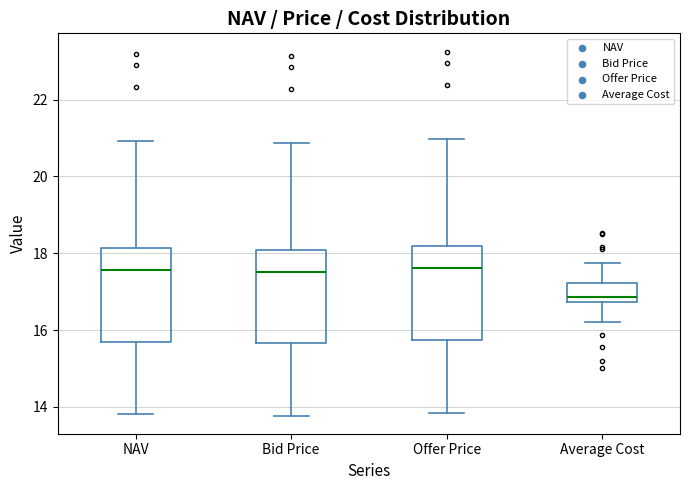

Reading left to right, transcribe this box plot: for each box, give where its median line is, the range the box spans, and where its two whiskers end, as read against the y-axis. The values are not printed on the chart, so give them approximately, as read against the axis.

NAV: median 17.6, box 15.8 to 18.2, whiskers 13.8 to 21.0
Bid Price: median 17.6, box 15.6 to 18.0, whiskers 13.8 to 20.8
Offer Price: median 17.6, box 15.8 to 18.2, whiskers 13.8 to 21.0
Average Cost: median 16.8 (just above the box's lower edge), box 16.8 to 17.2, whiskers 16.2 to 17.8